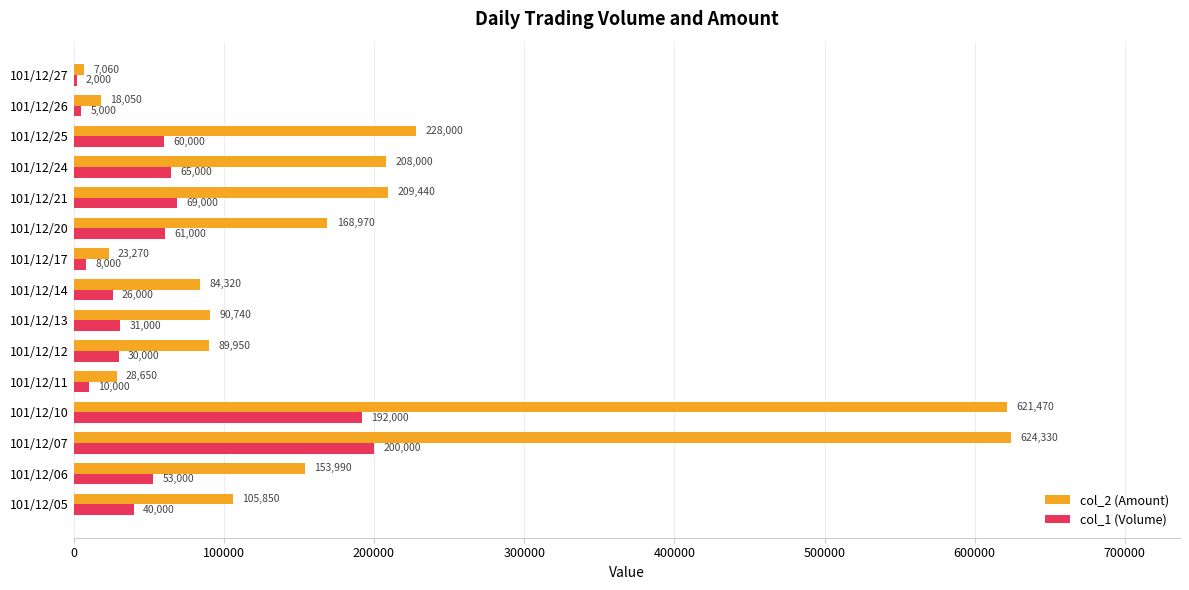

Which series has the largest total across all categories?

col_2 (Amount)